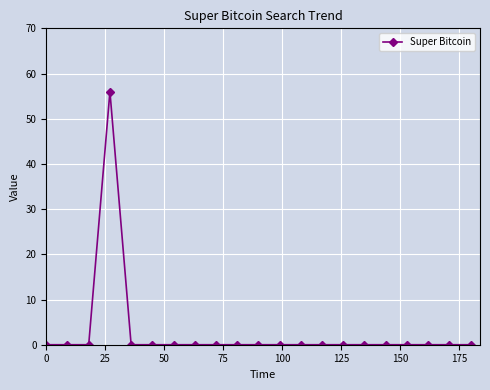

Does the chart display data point markers on the line(s)?

Yes